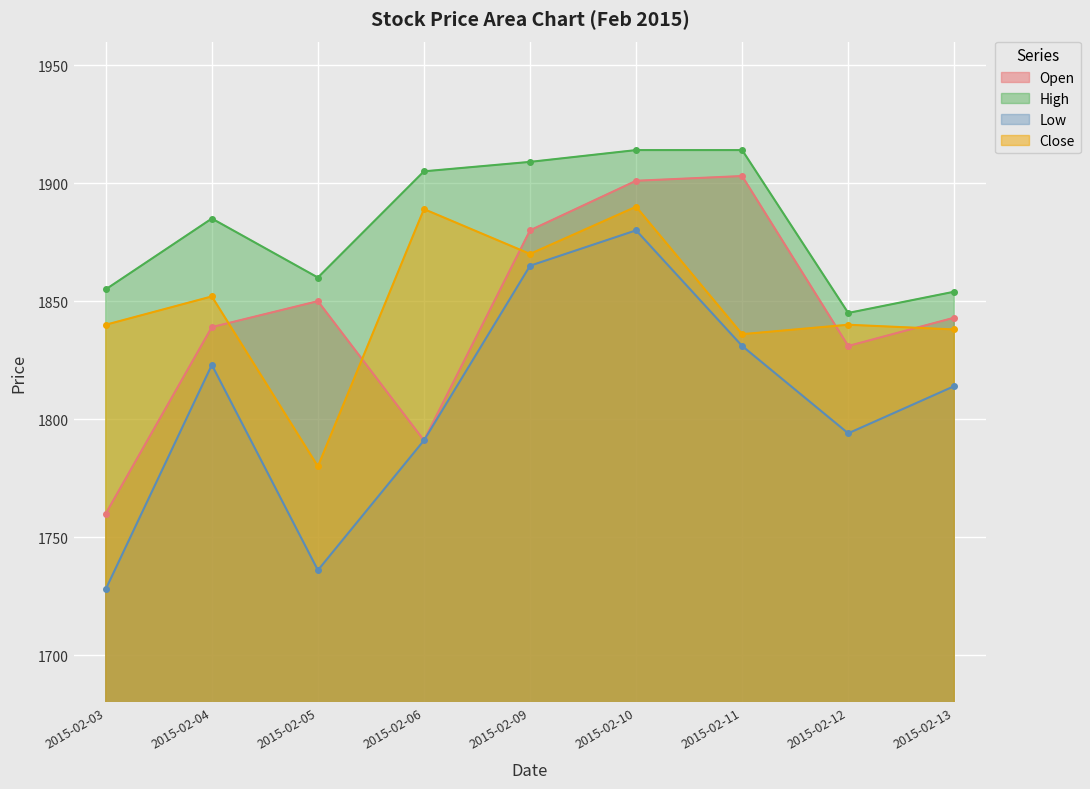

The value of Low at 2015-02-12 is 2476. True or false?

False